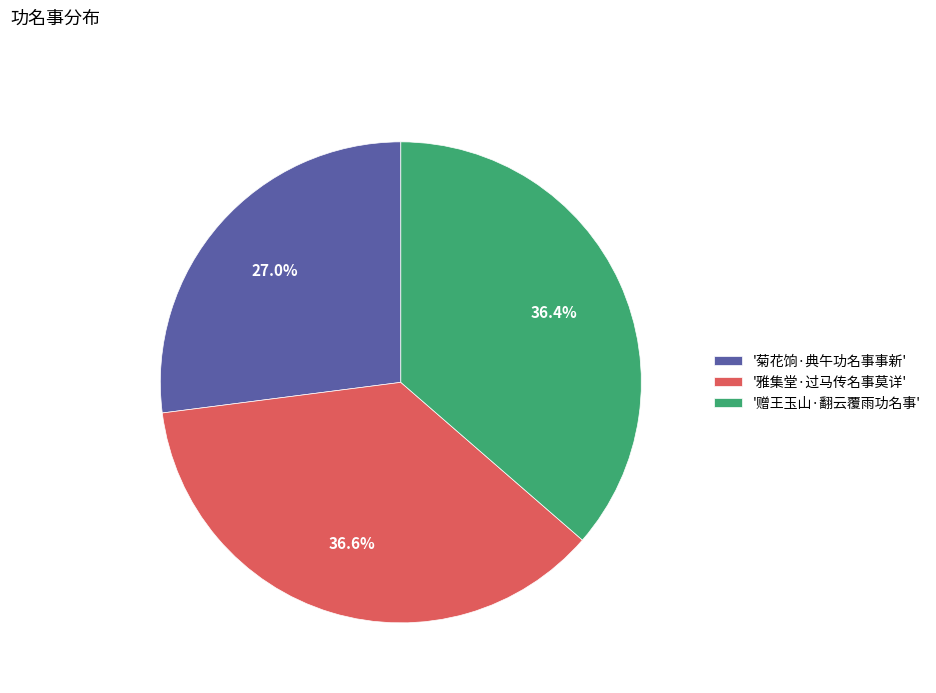

What is the total percentage of '雅集堂·过马传名事莫详' and '菊花饷·典午功名事事新'?

63.6%